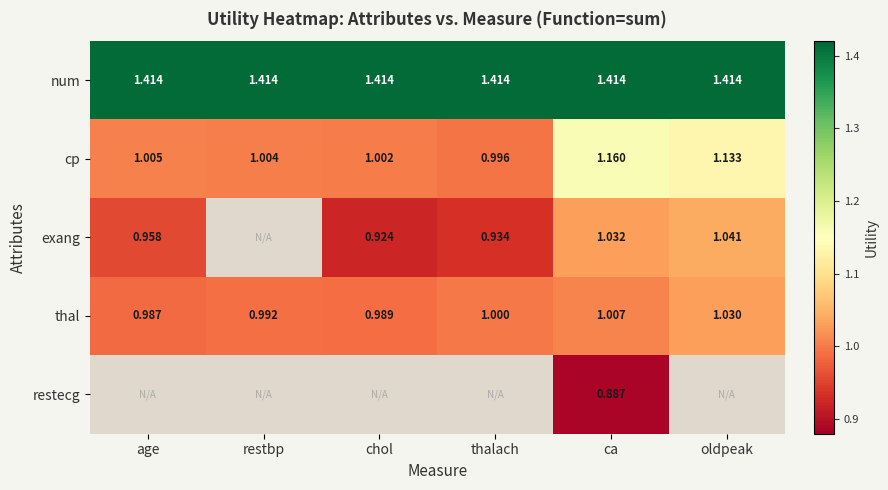

What is the difference between the highest and lowest values at age?

0.5